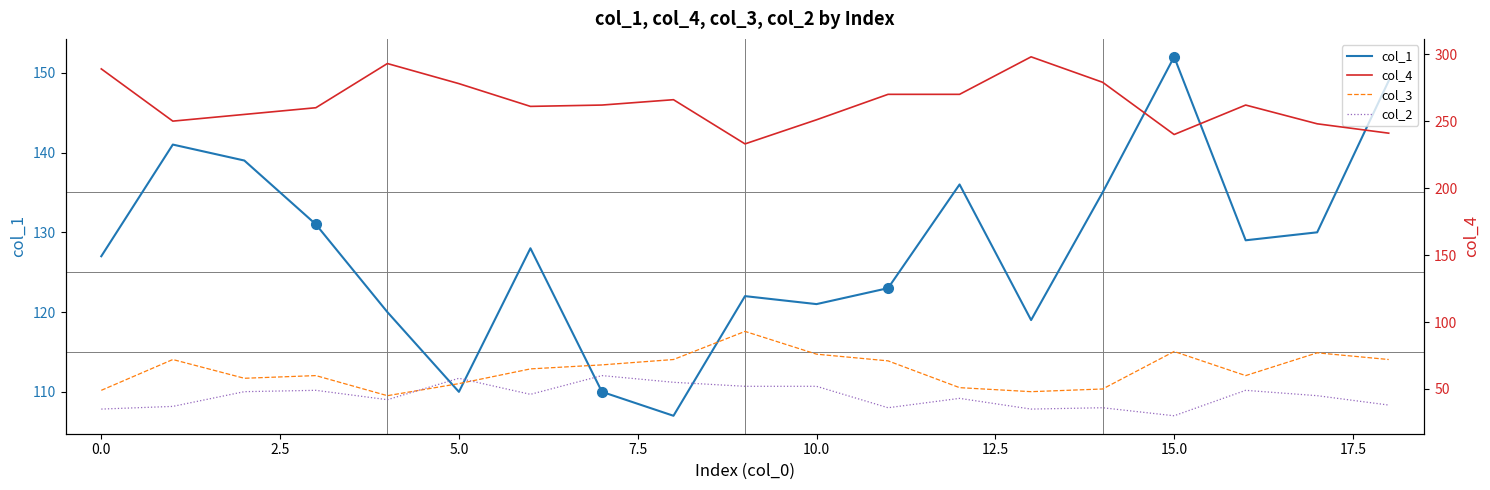

True or false: col_2 and col_1 cross at least once.

False